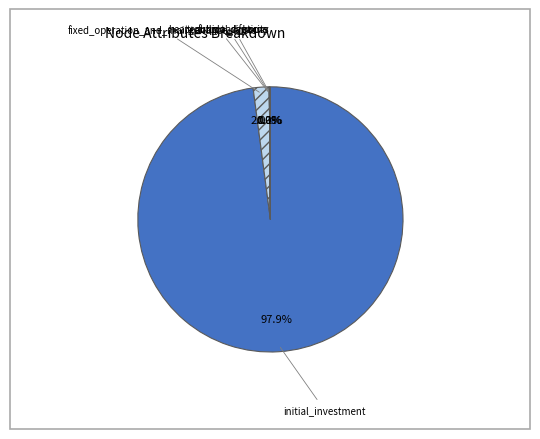

Is there a majority slice in this chart?

Yes